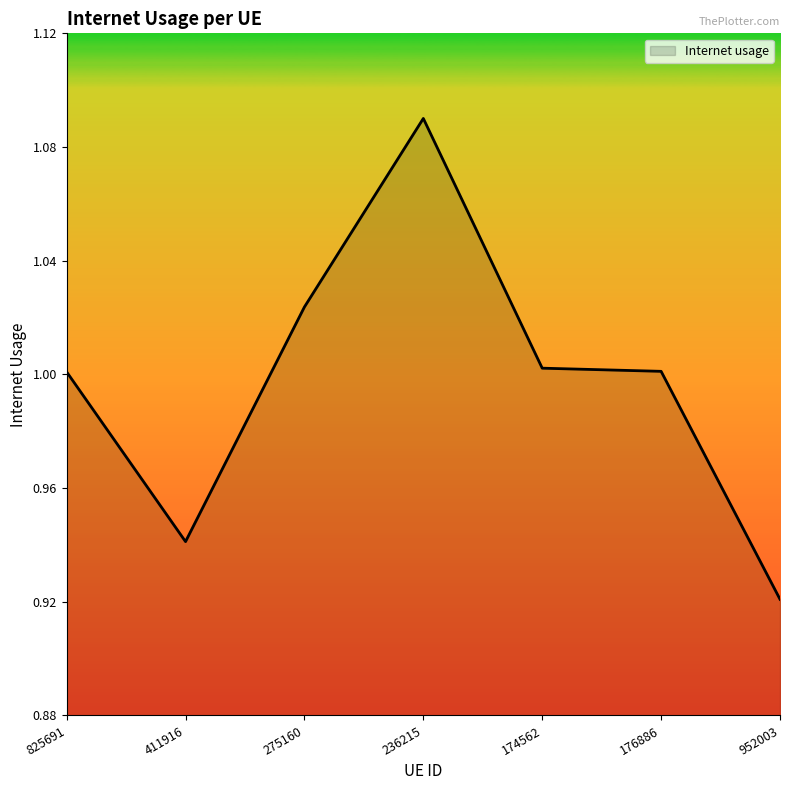

Which label corresponds to the largest value in the chart?

236215